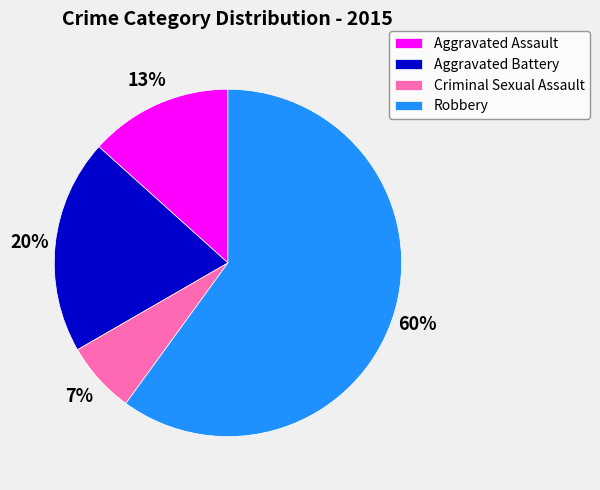

Is the sum of Aggravated Battery and Robbery greater than half?

Yes